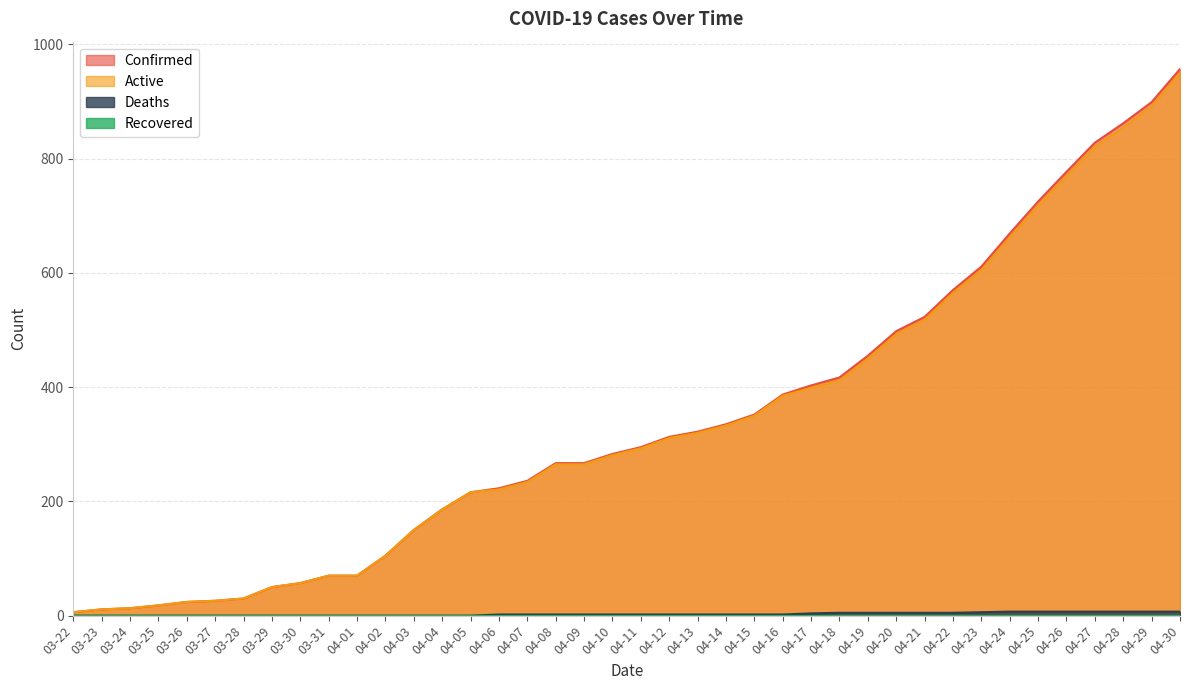

Reading left to right, what are all the values shown in this chart?

Confirmed: 03-22=6	03-23=11	03-24=13	03-25=18	03-26=24	03-27=26	03-28=30	03-29=50	03-30=57	03-31=70	04-01=70	04-02=105	04-03=150	04-04=186	04-05=216	04-06=223	04-07=236	04-08=267	04-09=267	04-10=283	04-11=295	04-12=313	04-13=322	04-14=335	04-15=352	04-16=387	04-17=403	04-18=417	04-19=455	04-20=498	04-21=523	04-22=570	04-23=611	04-24=669	04-25=725	04-26=777	04-27=828	04-28=862	04-29=899	04-30=957
Deaths: 03-22=0	03-23=0	03-24=0	03-25=0	03-26=0	03-27=0	03-28=0	03-29=0	03-30=0	03-31=0	04-01=0	04-02=0	04-03=0	04-04=0	04-05=0	04-06=2	04-07=2	04-08=2	04-09=2	04-10=2	04-11=2	04-12=2	04-13=2	04-14=2	04-15=2	04-16=2	04-17=4	04-18=5	04-19=5	04-20=5	04-21=5	04-22=5	04-23=6	04-24=7	04-25=7	04-26=7	04-27=7	04-28=7	04-29=7	04-30=7
Active: 03-22=6	03-23=11	03-24=13	03-25=18	03-26=24	03-27=26	03-28=30	03-29=50	03-30=57	03-31=70	04-01=70	04-02=105	04-03=150	04-04=186	04-05=216	04-06=221	04-07=234	04-08=265	04-09=265	04-10=281	04-11=293	04-12=311	04-13=320	04-14=333	04-15=350	04-16=385	04-17=399	04-18=412	04-19=450	04-20=493	04-21=518	04-22=565	04-23=605	04-24=662	04-25=718	04-26=770	04-27=821	04-28=855	04-29=892	04-30=950